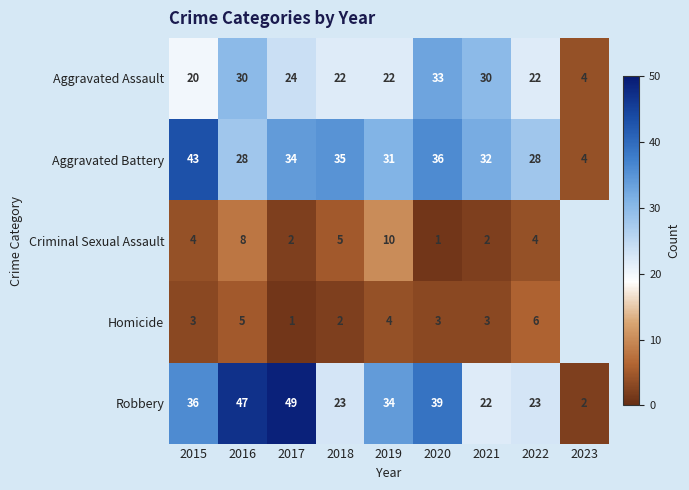

Count the number of categories in the chart.

9